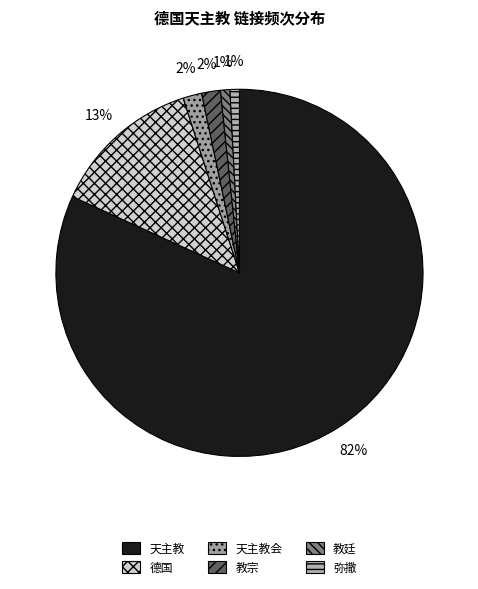

True or false: 教宗 accounts for 8% of the total.

False